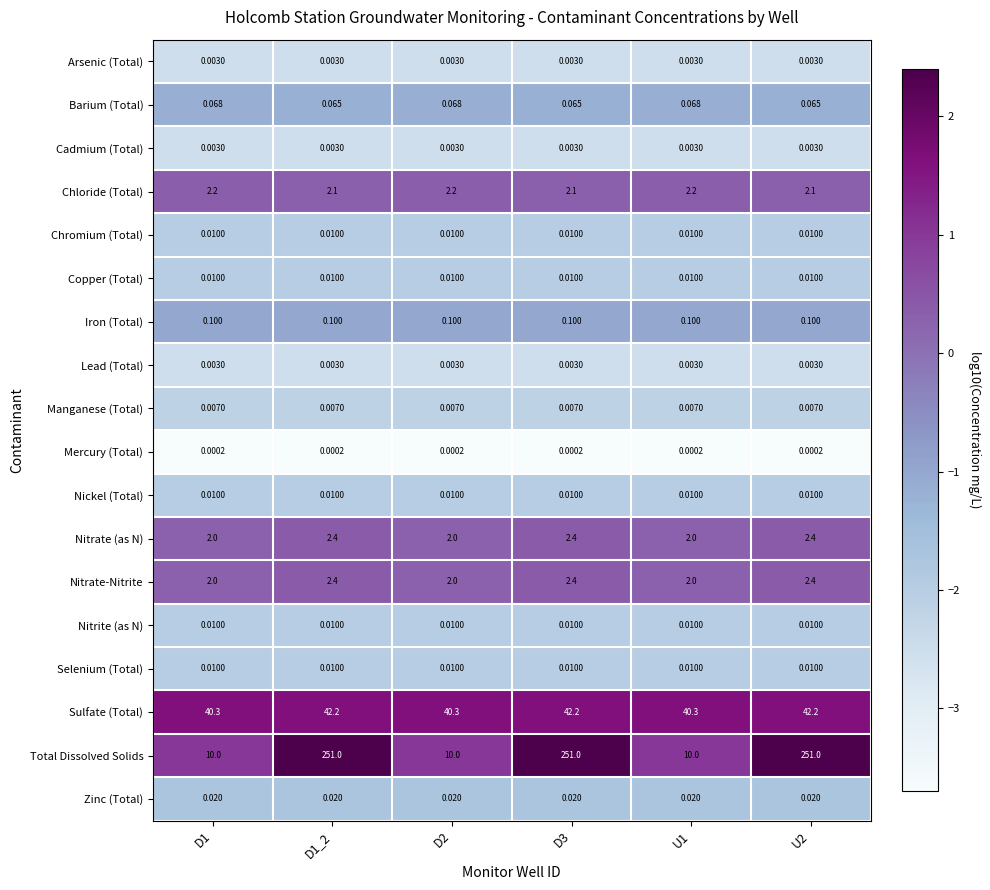

Is the value of Arsenic (Total) at U1 greater than the value of Mercury (Total) at U1?

Yes